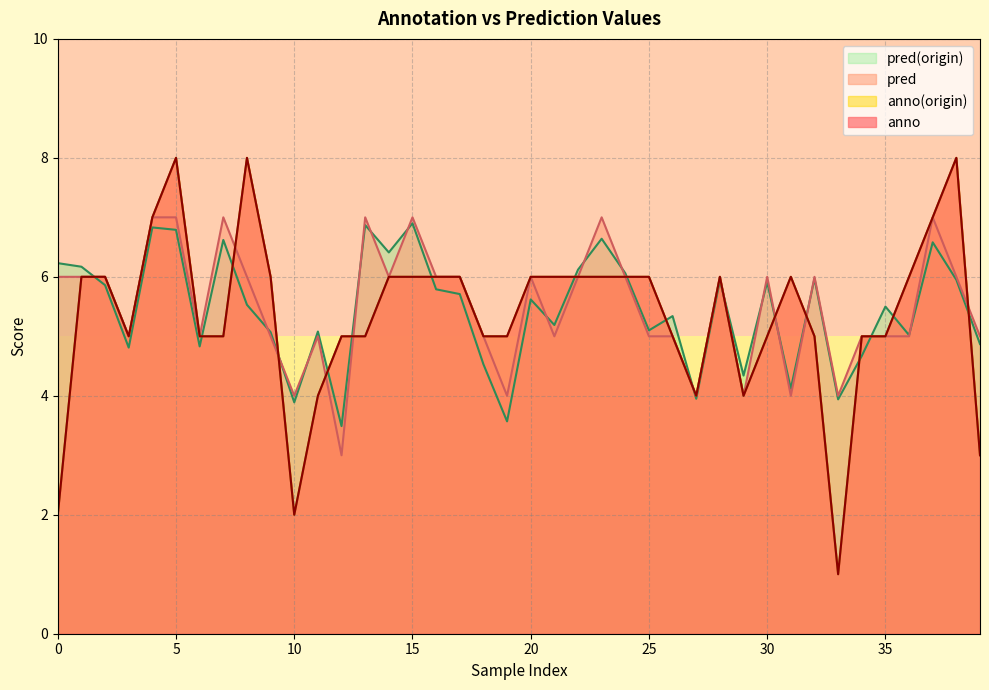

What is the total value across all series at 23?

25.6